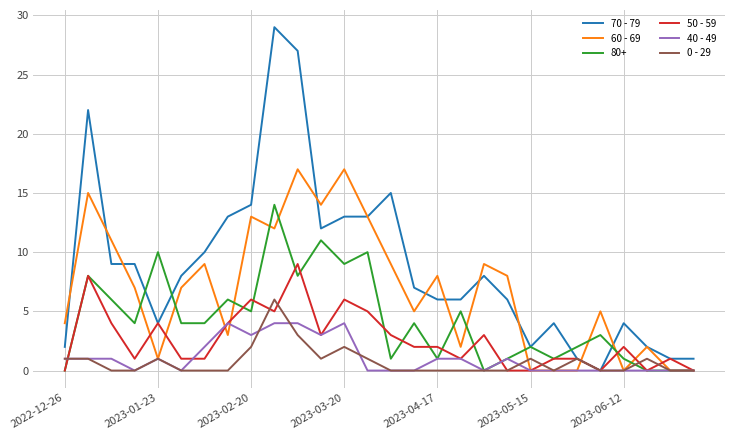

Which series has the largest total across all categories?

70 - 79